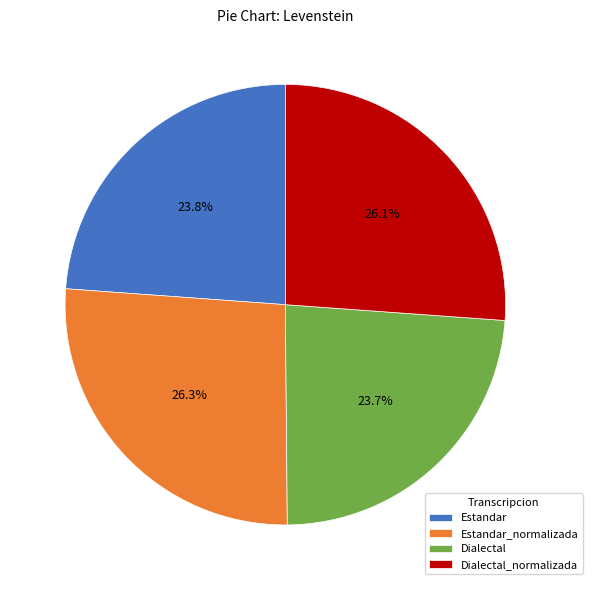

True or false: Estandar_normalizada accounts for 26% of the total.

True